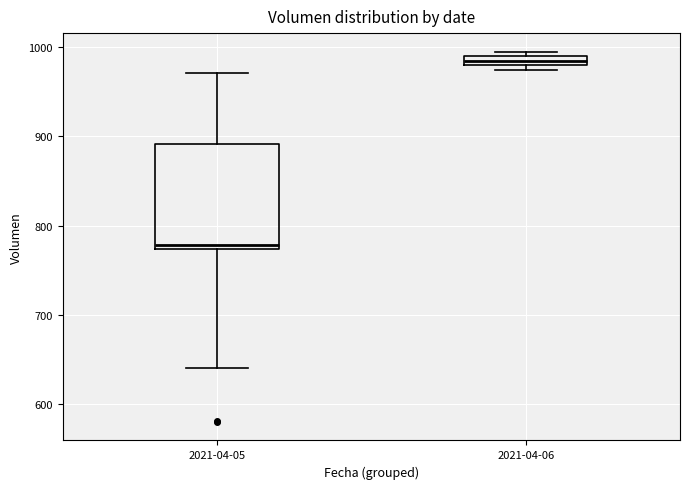

Which box has the highest median line?

2021-04-06